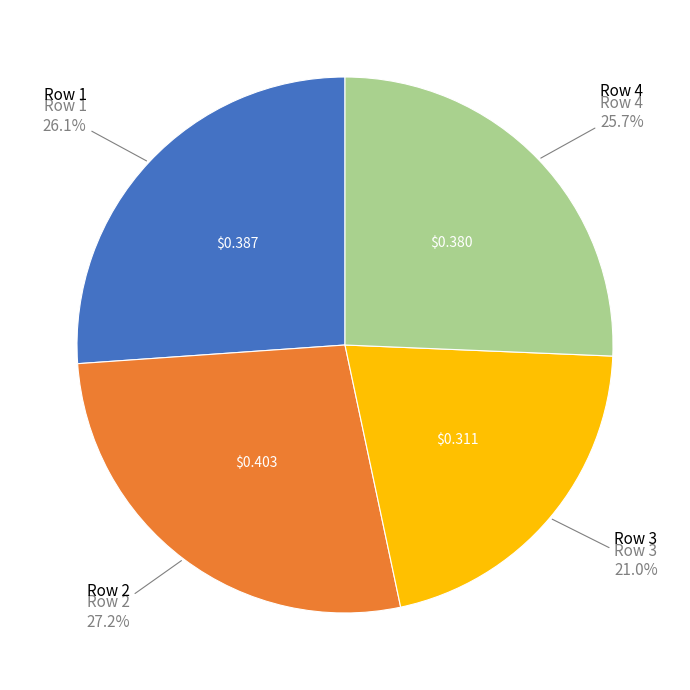

Is there a majority slice in this chart?

No